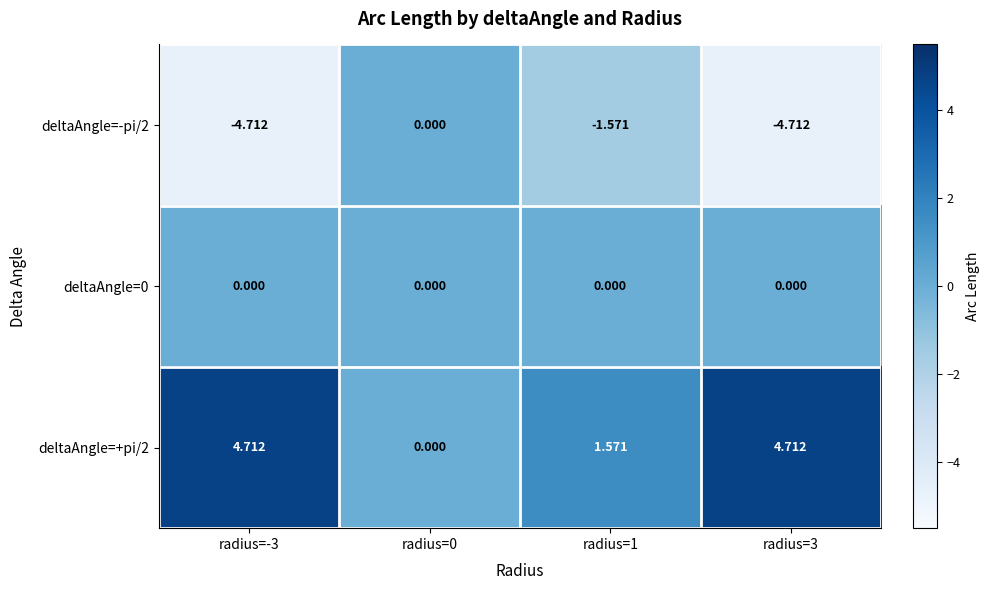

Reading left to right, list all the values displayed in this chart.

deltaAngle=-pi/2: radius=-3=-4.7	radius=0=0.0	radius=1=-1.6	radius=3=-4.7
deltaAngle=0: radius=-3=0.0	radius=0=0.0	radius=1=0.0	radius=3=0.0
deltaAngle=+pi/2: radius=-3=4.7	radius=0=0.0	radius=1=1.6	radius=3=4.7